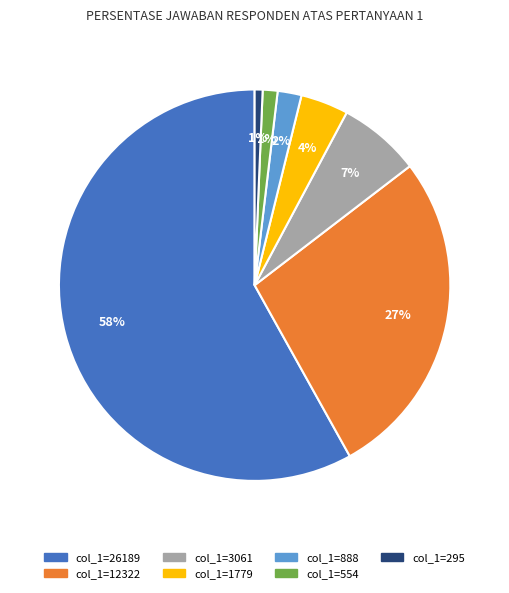

To the nearest percent, what is the average slice percentage?

14%